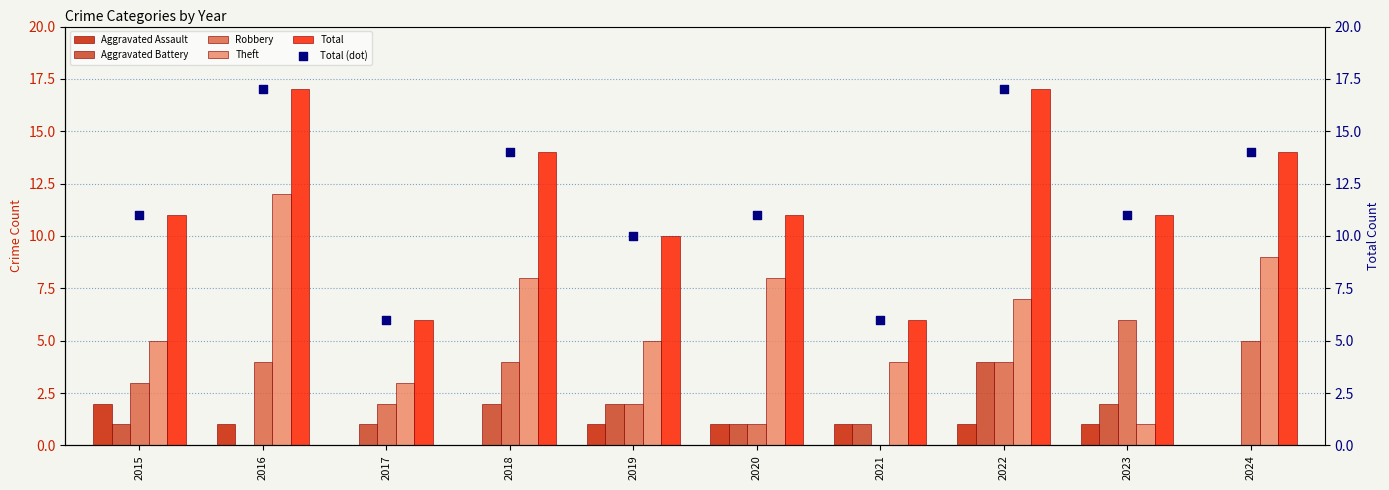

Which series contains the lowest Y value?

Aggravated Assault